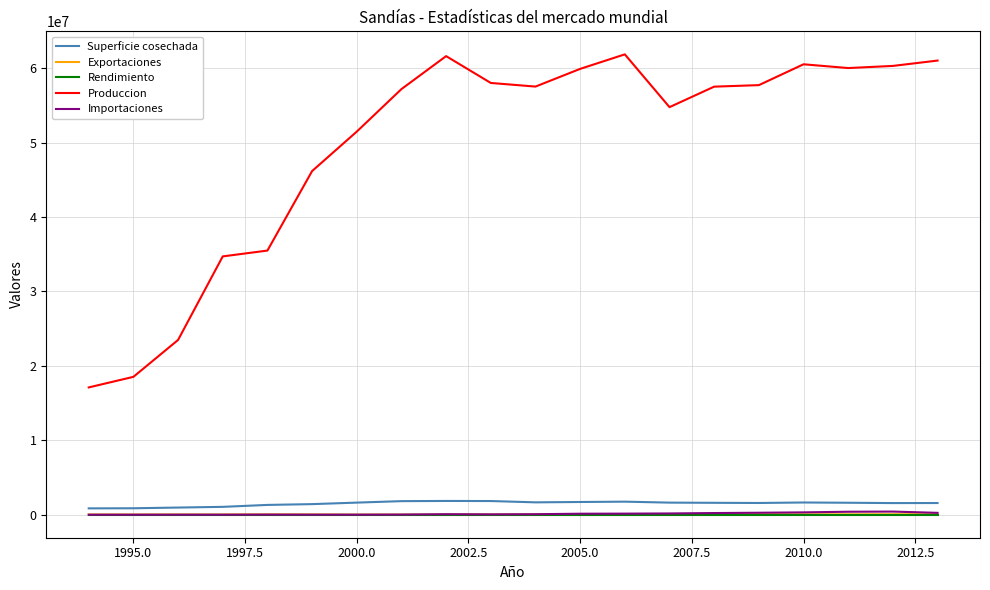

True or false: Importaciones and Produccion cross at least once.

False